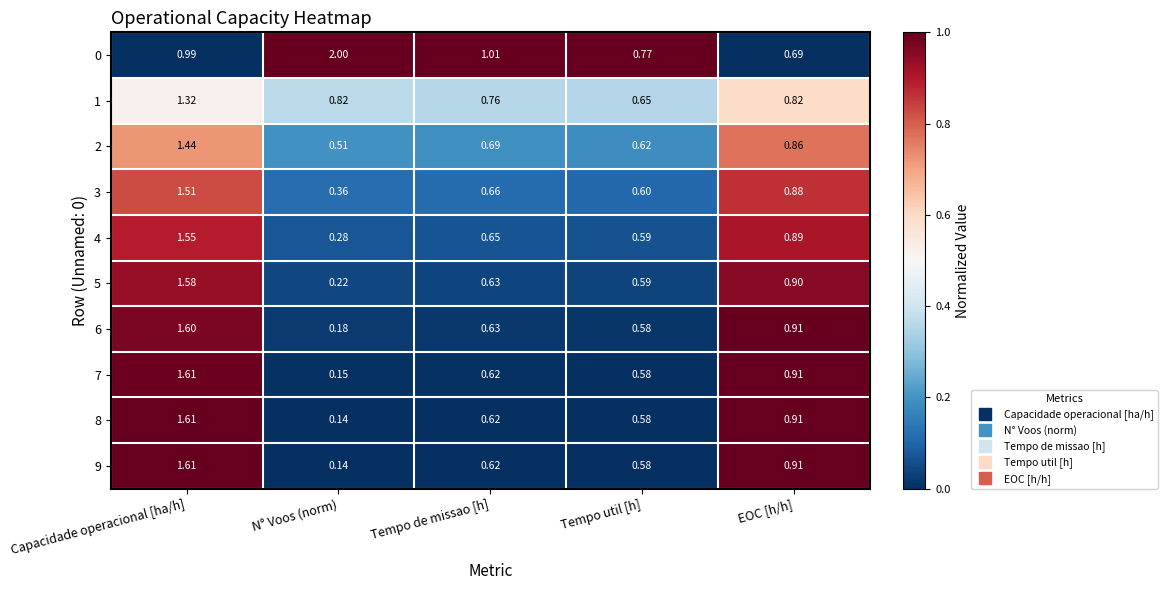

Rank the categories by 8 value from highest to lowest.

Capacidade operacional [ha/h], EOC [h/h], Tempo de missao [h], Tempo util [h], N° Voos (norm)